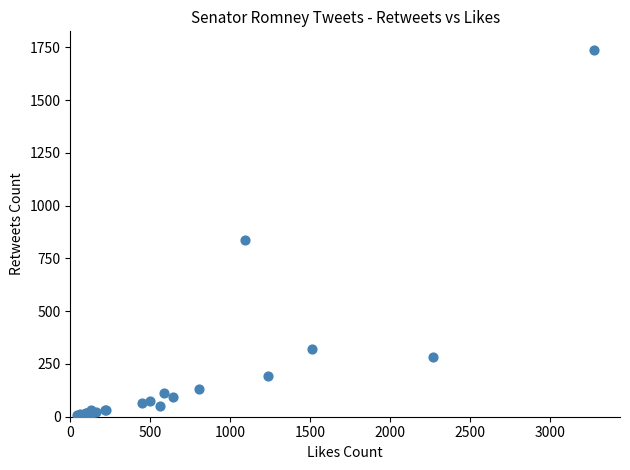

What Y value in the scatter plot is closest to 874?

836